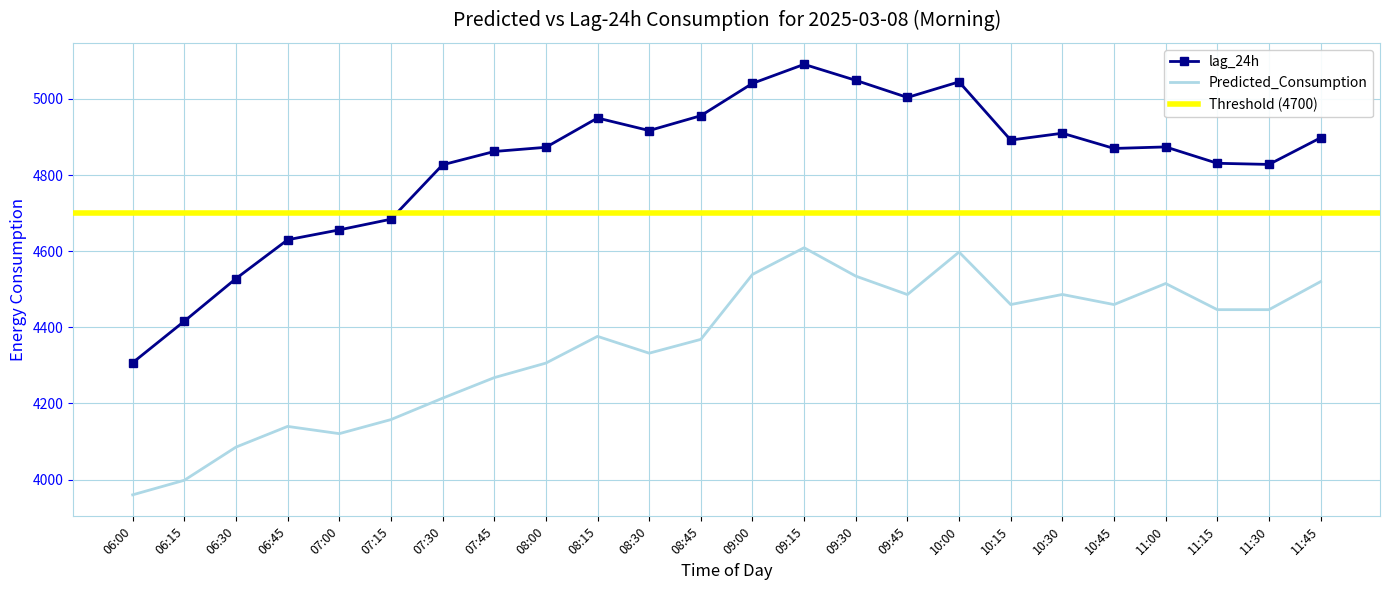

In Predicted_Consumption, how many points are higher than both neighbors (excluding endpoints)?

6